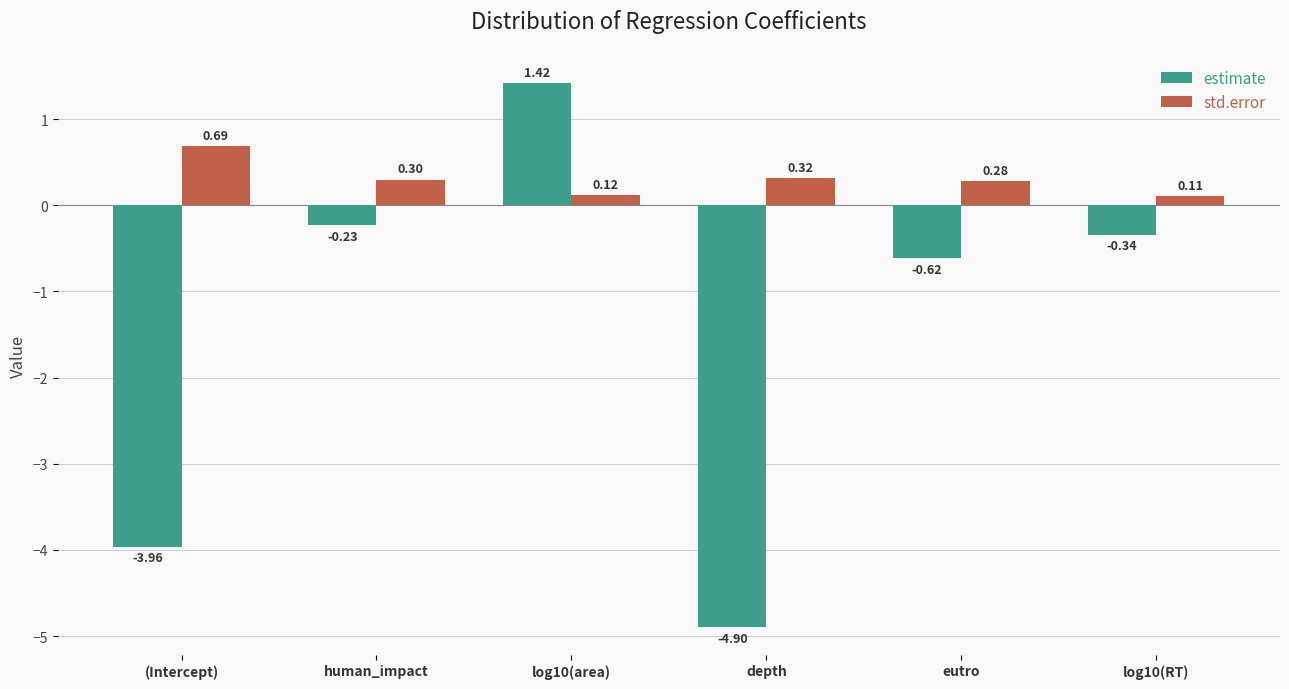

At how many categories does at least one series exceed -1?

6